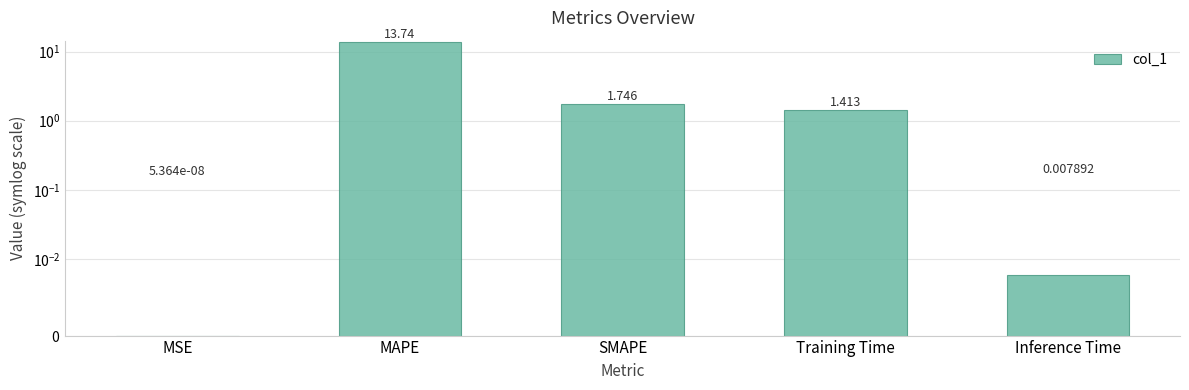

Which has a higher value, MAPE or MSE?

MAPE